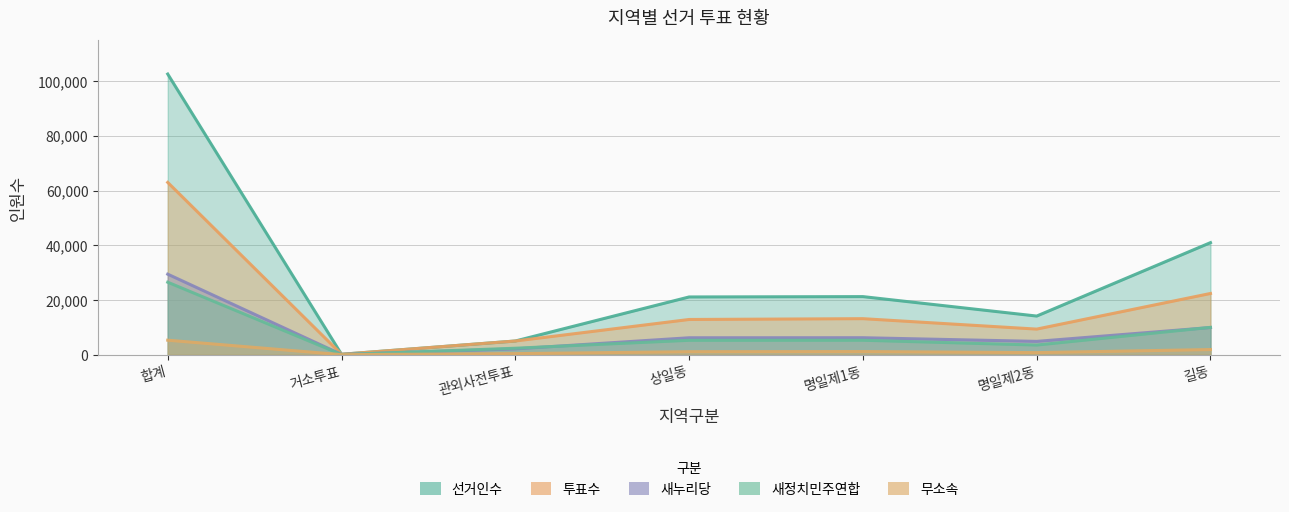

The 선거인수 series shows 102644 at 합계. True or false?

True